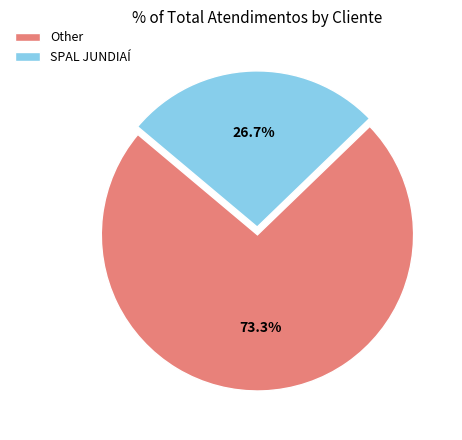

True or false: SPAL JUNDIAÍ accounts for 27% of the total.

True